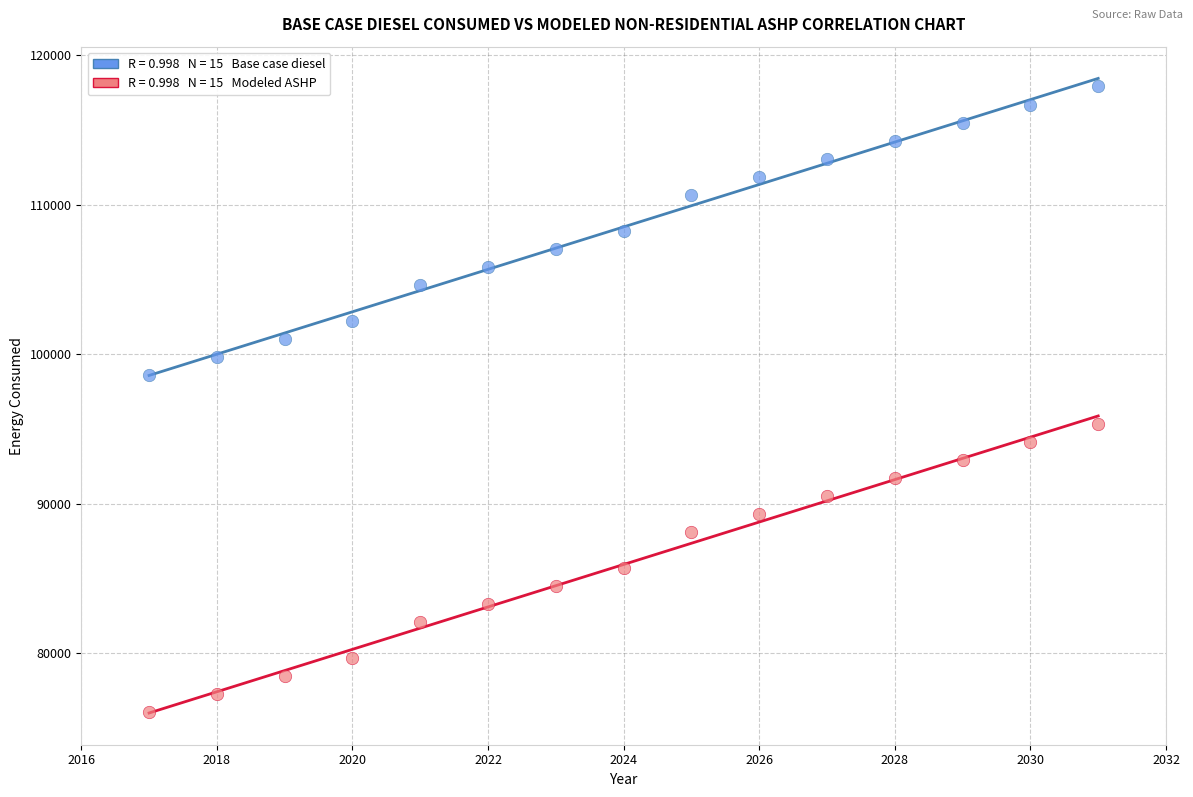

Across all data points, what is the range of X values (max minus min)?

14.0